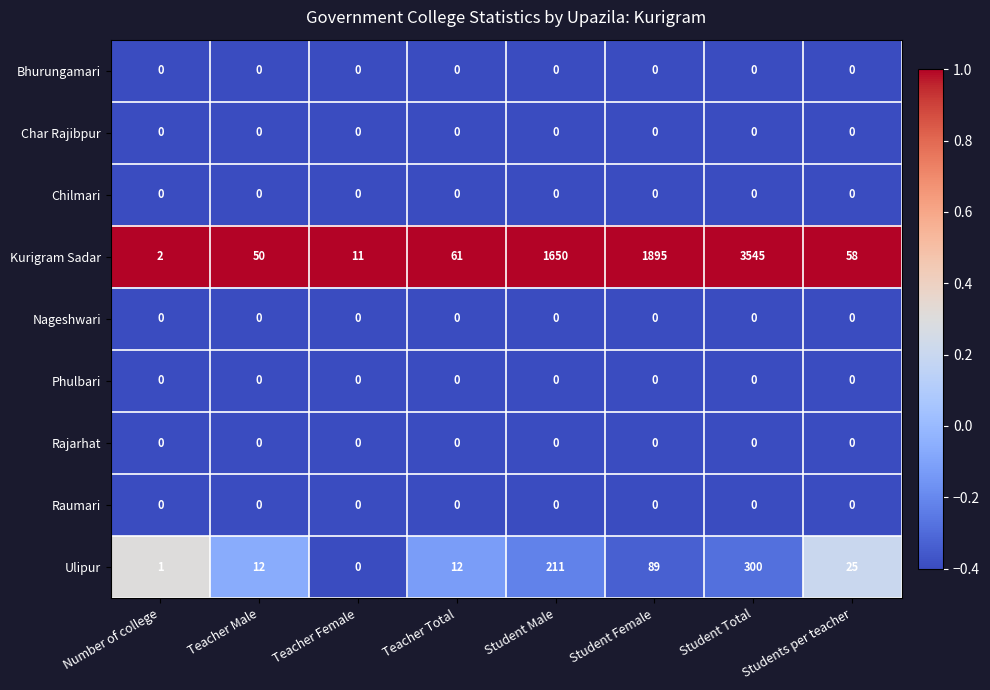

Where does the Ulipur series first go above 25?

Student Male